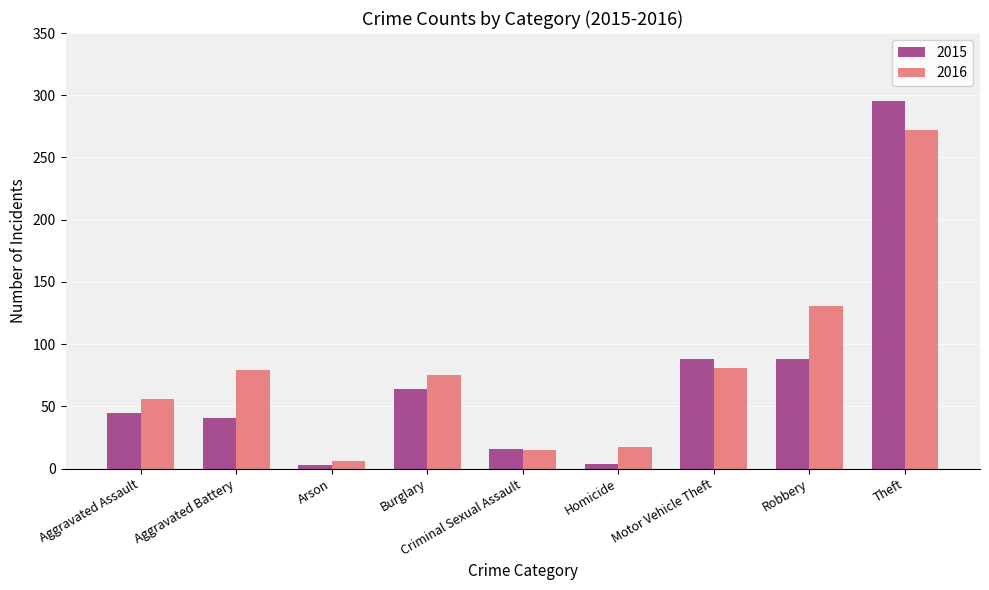

At how many categories does at least one series exceed 289?

1